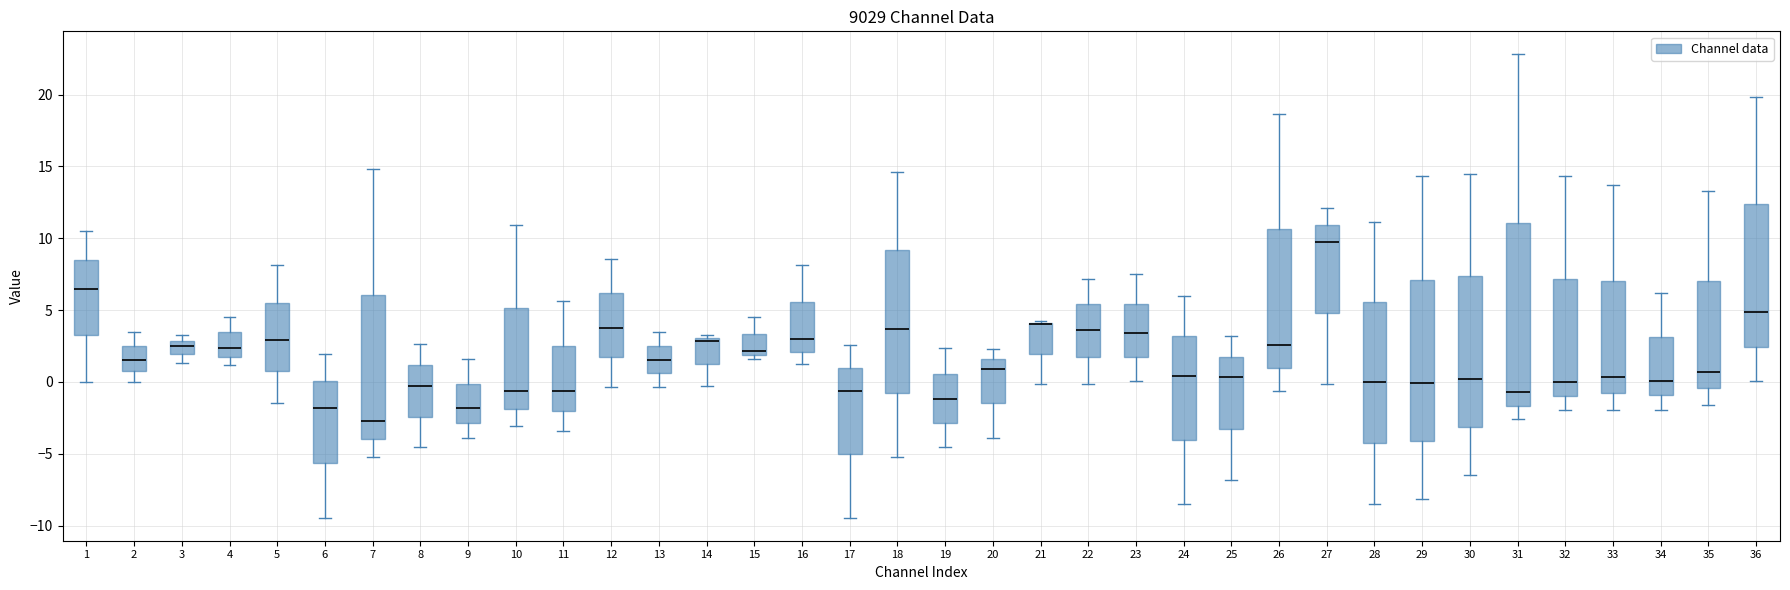

Reading left to right, transcribe this box plot: for each box, give where its median line is, the range the box spans, and where its two whiskers end, as read against the y-axis. The values are not printed on the chart, so give them approximately, as read against the axis.

1: median 6.5, box 3.5 to 8.5, whiskers 0.0 to 10.5
2: median 1.5, box 1.0 to 2.5, whiskers 0.0 to 3.5
3: median 2.5, box 2.0 to 3.0, whiskers 1.5 to 3.5
4: median 2.5, box 2.0 to 3.5, whiskers 1.0 to 4.5
5: median 3.0, box 0.5 to 5.5, whiskers -1.5 to 8.0
6: median -2.0, box -5.5 to 0.0, whiskers -9.5 to 2.0
7: median -2.5, box -4.0 to 6.0, whiskers -5.0 to 15.0
8: median 0.0, box -2.5 to 1.0, whiskers -4.5 to 2.5
9: median -2.0, box -3.0 to 0.0, whiskers -4.0 to 1.5
10: median -0.5, box -2.0 to 5.0, whiskers -3.0 to 11.0
11: median -0.5, box -2.0 to 2.5, whiskers -3.5 to 5.5
12: median 4.0, box 1.5 to 6.0, whiskers -0.5 to 8.5
13: median 1.5, box 0.5 to 2.5, whiskers -0.5 to 3.5
14: median 3.0 (just below the box's upper edge), box 1.5 to 3.0, whiskers -0.5 to 3.5
15: median 2.0 (just above the box's lower edge), box 2.0 to 3.5, whiskers 1.5 to 4.5
16: median 3.0, box 2.0 to 5.5, whiskers 1.5 to 8.0
17: median -0.5, box -5.0 to 1.0, whiskers -9.5 to 2.5
18: median 3.5, box -0.5 to 9.0, whiskers -5.0 to 14.5
19: median -1.0, box -3.0 to 0.5, whiskers -4.5 to 2.5
20: median 1.0, box -1.5 to 1.5, whiskers -4.0 to 2.5
21: median 4.0 (drawn on the box's upper edge), box 2.0 to 4.0, whiskers 0.0 to 4.0
22: median 3.5, box 2.0 to 5.5, whiskers 0.0 to 7.0
23: median 3.5, box 1.5 to 5.5, whiskers 0.0 to 7.5
24: median 0.5, box -4.0 to 3.0, whiskers -8.5 to 6.0
25: median 0.5, box -3.5 to 2.0, whiskers -7.0 to 3.0
26: median 2.5, box 1.0 to 10.5, whiskers -0.5 to 18.5
27: median 10.0, box 5.0 to 11.0, whiskers 0.0 to 12.0
28: median 0.0, box -4.0 to 5.5, whiskers -8.5 to 11.0
29: median 0.0, box -4.0 to 7.0, whiskers -8.0 to 14.5
30: median 0.0, box -3.0 to 7.5, whiskers -6.5 to 14.5
31: median -0.5, box -1.5 to 11.0, whiskers -2.5 to 23.0
32: median 0.0, box -1.0 to 7.0, whiskers -2.0 to 14.5
33: median 0.5, box -1.0 to 7.0, whiskers -2.0 to 13.5
34: median 0.0, box -1.0 to 3.0, whiskers -2.0 to 6.0
35: median 0.5, box -0.5 to 7.0, whiskers -1.5 to 13.5
36: median 5.0, box 2.5 to 12.5, whiskers 0.0 to 20.0